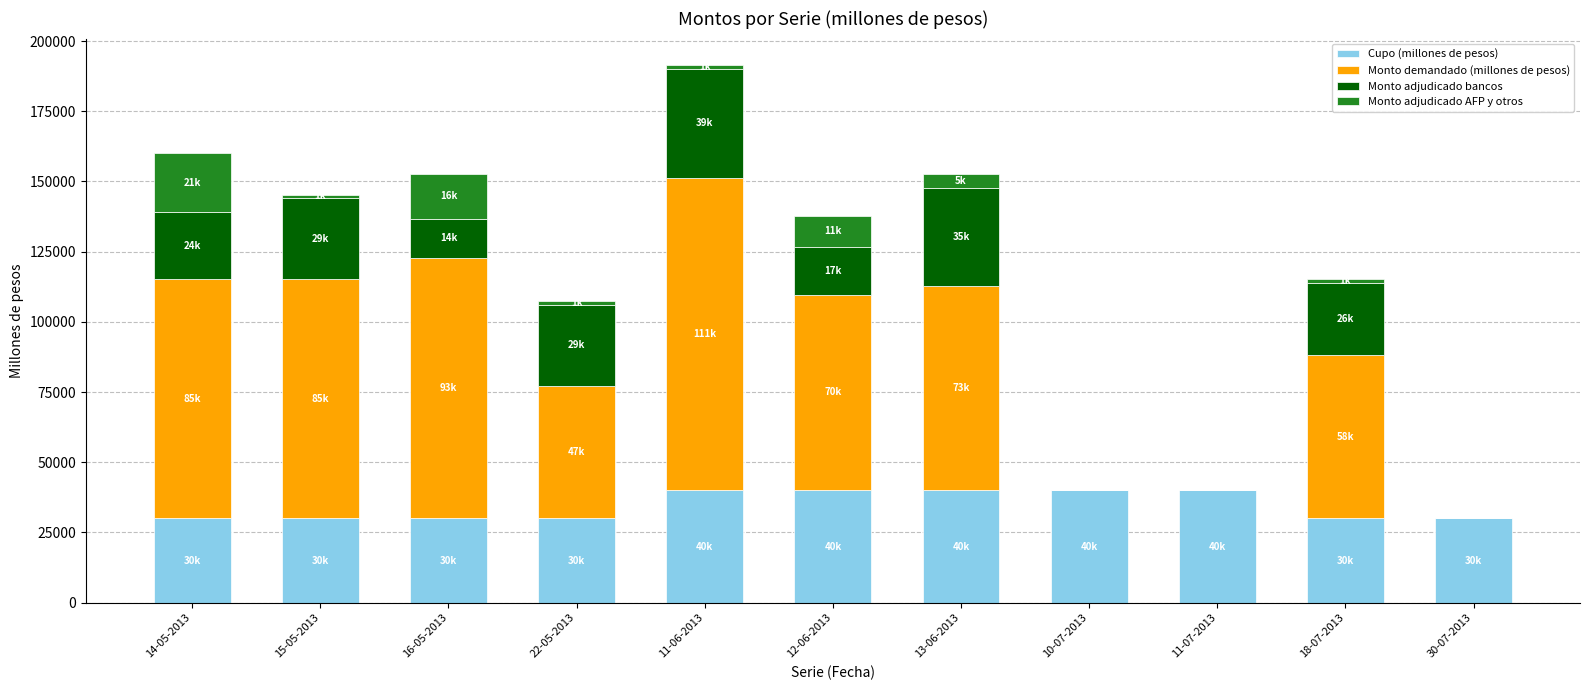

What is the sum of all Cupo (millones de pesos) values?

380000